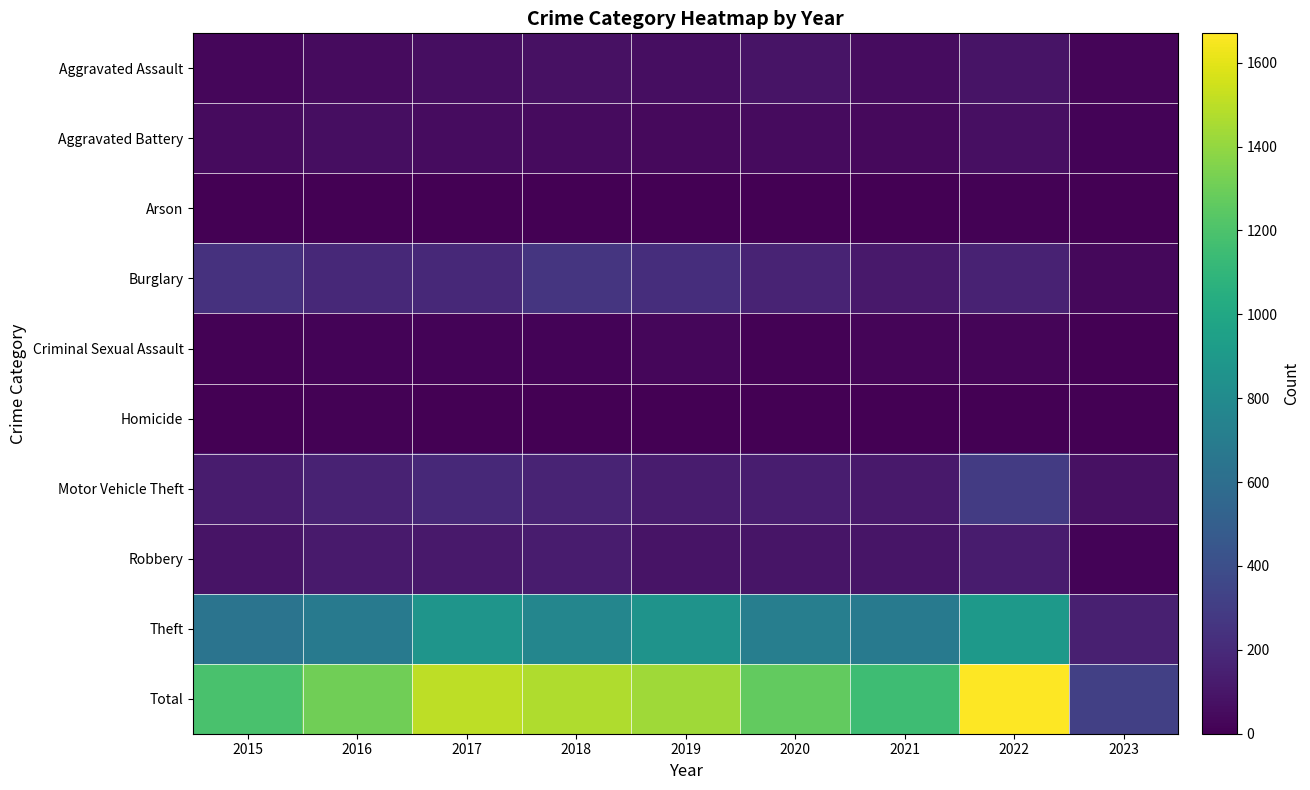

Reading right to left, list all the values displayed in this chart.

Aggravated Assault: 2023=23	2022=89	2021=58	2020=88	2019=61	2018=72	2017=59	2016=50	2015=31
Aggravated Battery: 2023=18	2022=66	2021=43	2020=48	2019=45	2018=52	2017=54	2016=60	2015=50
Arson: 2023=0	2022=7	2021=6	2020=4	2019=5	2018=6	2017=1	2016=3	2015=3
Burglary: 2023=36	2022=161	2021=117	2020=167	2019=221	2018=257	2017=192	2016=194	2015=236
Criminal Sexual Assault: 2023=4	2022=20	2021=24	2020=13	2019=29	2018=19	2017=19	2016=19	2015=13
Homicide: 2023=1	2022=6	2021=2	2020=6	2019=3	2018=5	2017=2	2016=8	2015=4
Motor Vehicle Theft: 2023=73	2022=291	2021=113	2020=134	2019=125	2018=164	2017=191	2016=163	2015=125
Robbery: 2023=15	2022=125	2021=95	2020=94	2019=89	2018=130	2017=115	2016=123	2015=87
Theft: 2023=148	2022=905	2021=691	2020=714	2019=855	2018=767	2017=873	2016=689	2015=641
Total: 2023=318	2022=1670	2021=1149	2020=1268	2019=1433	2018=1472	2017=1506	2016=1309	2015=1190